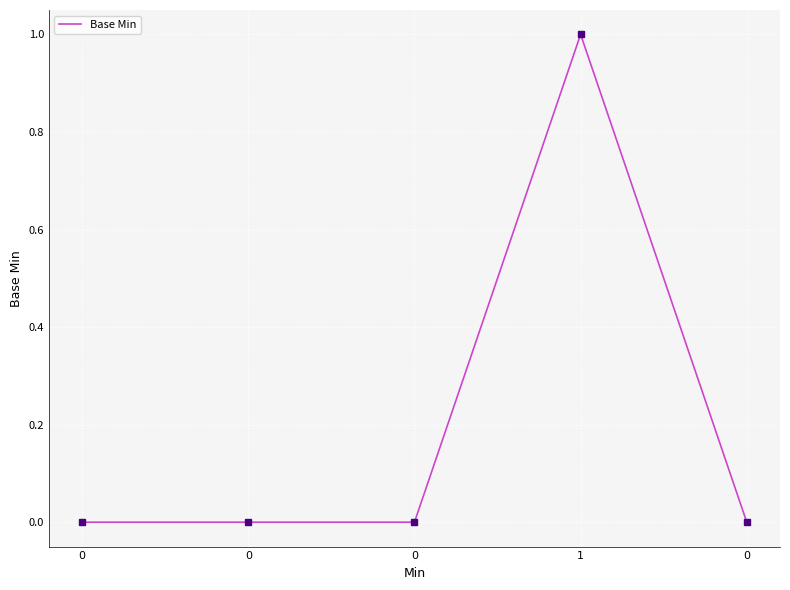

How many values are between 0 and 1?

5